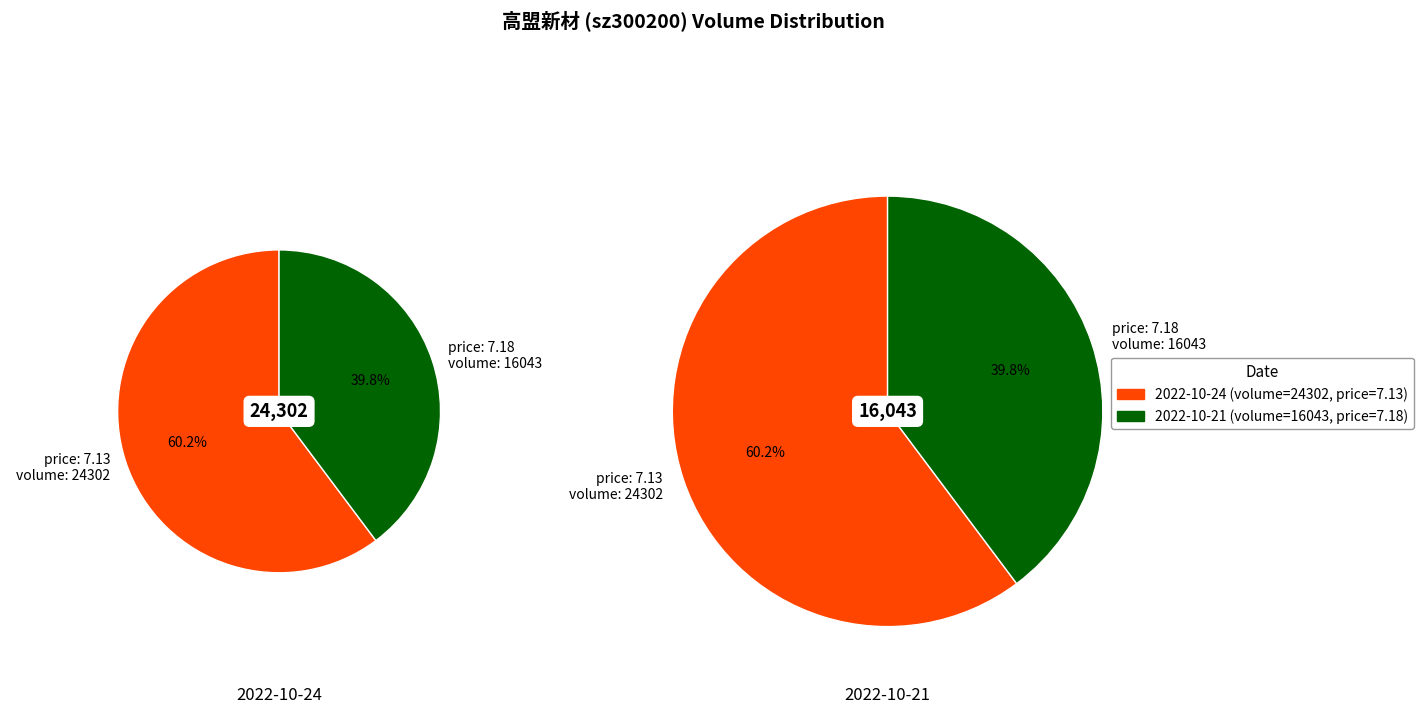

To the nearest percent, what percentage of the pie is 24302?

60%